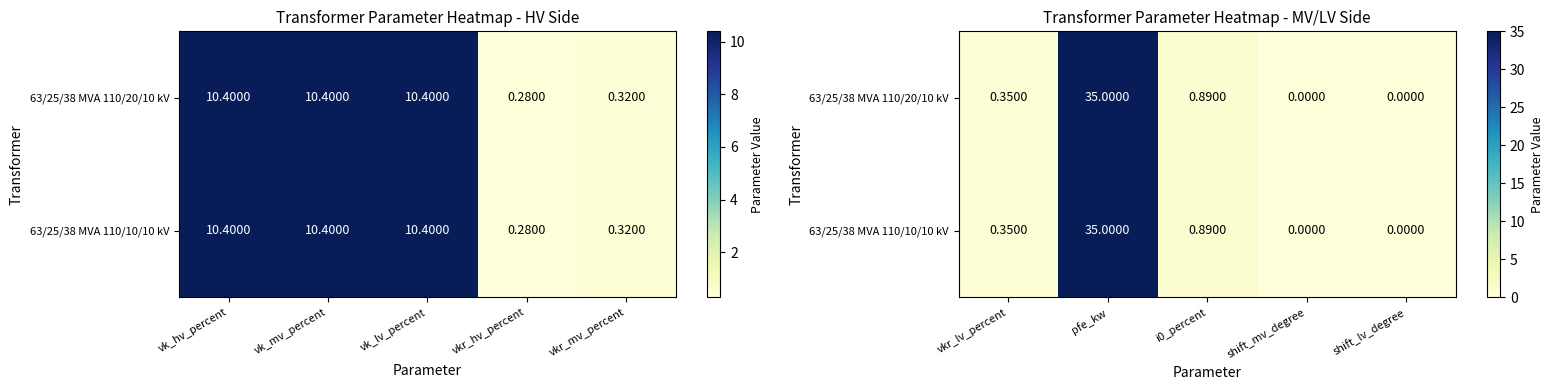

What is the difference between the second highest and second lowest values in the 63/25/38 MVA 110/20/10 kV series?

0.9